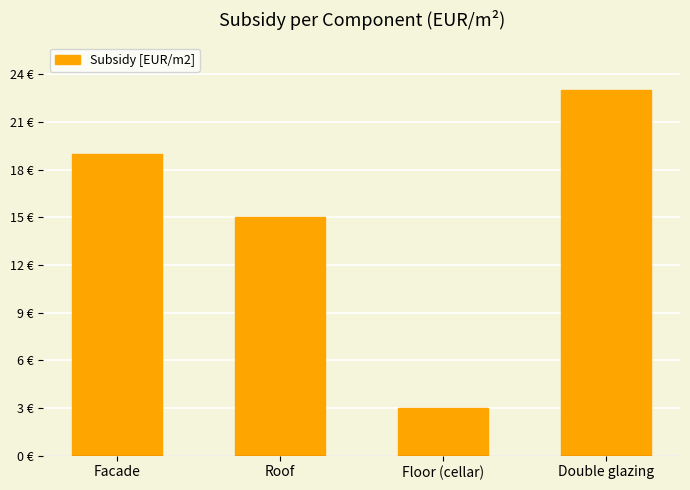

List the labels in order of value, largest first.

Double glazing, Facade, Roof, Floor (cellar)